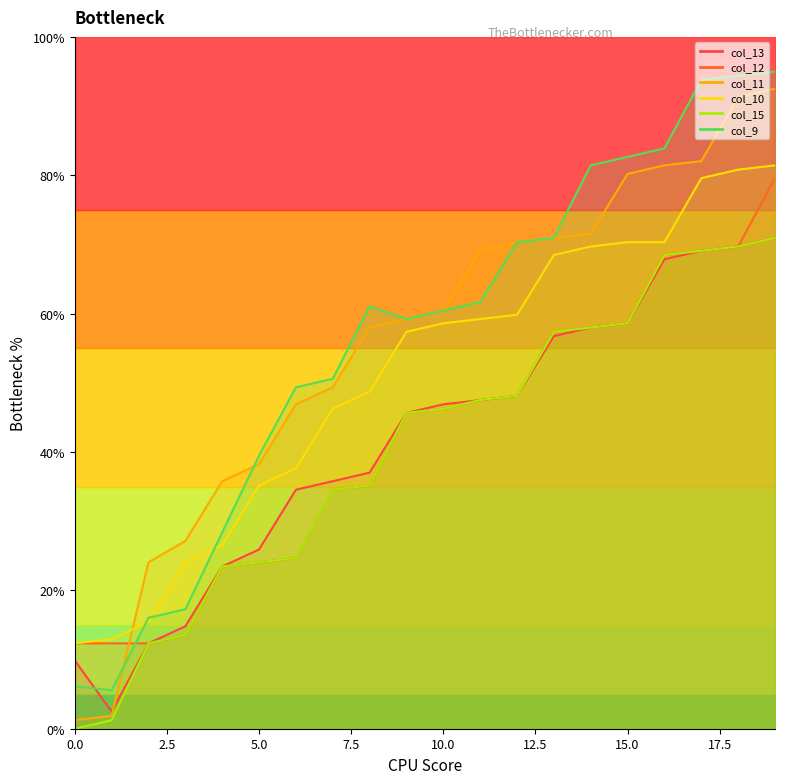

Which series ends up on top after the final intersection of col_9 and col_13?

col_9